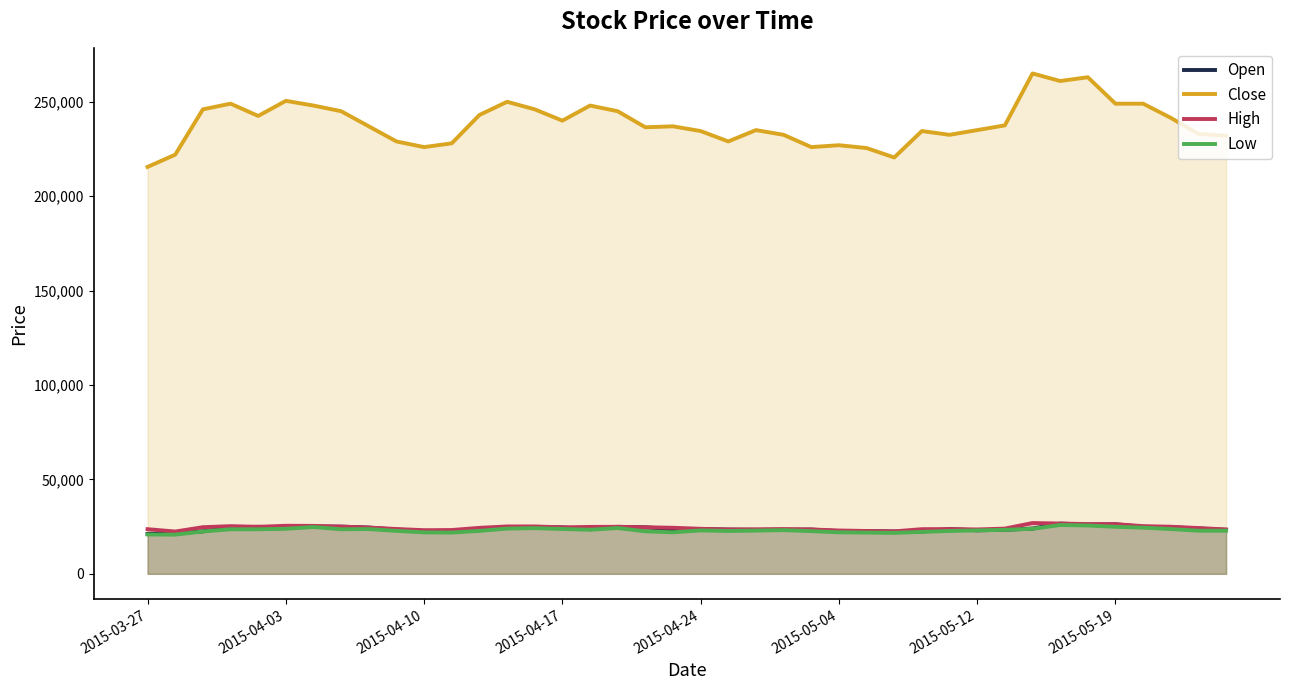

Which series has the largest range (max minus min)?

Close